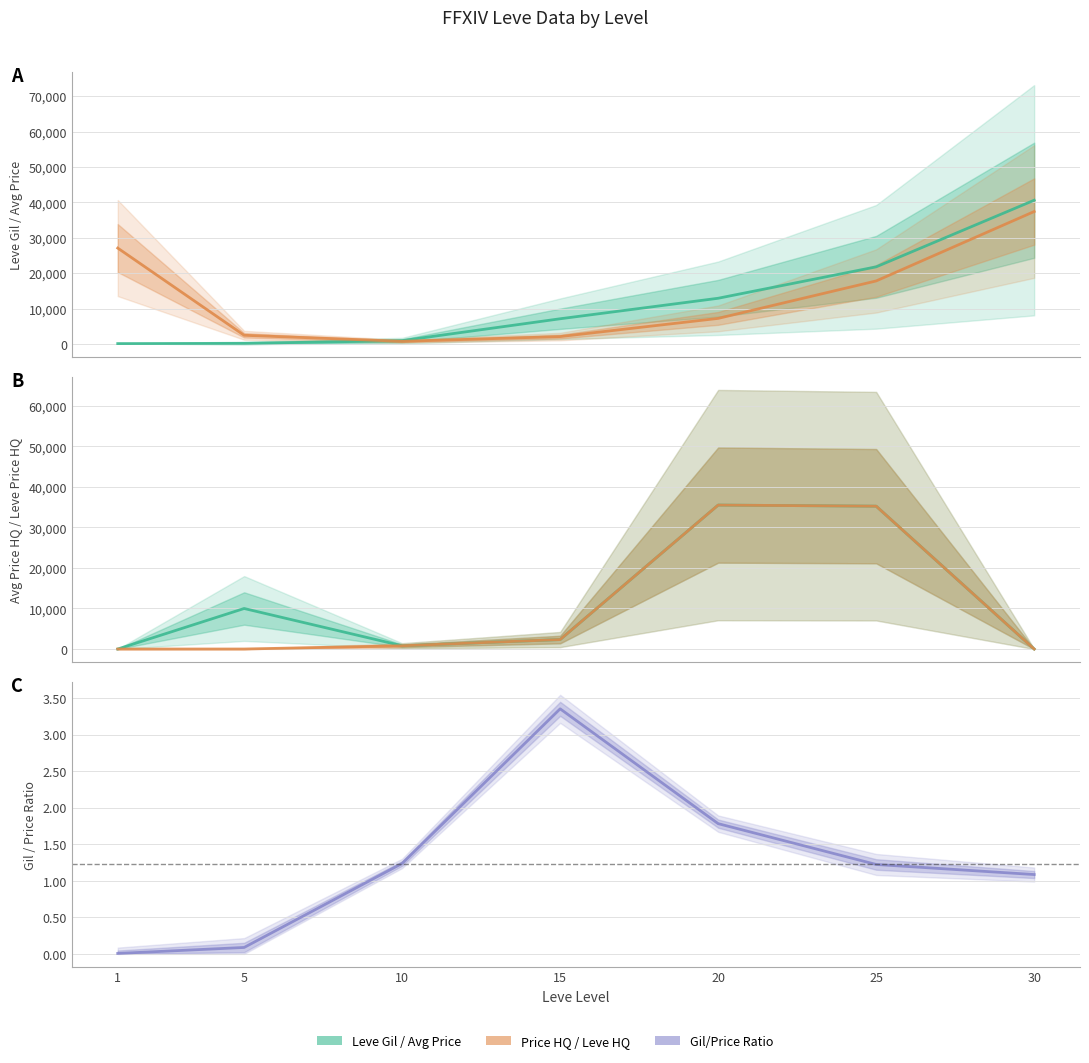

Read the Gil/Price Ratio value at 5.

0.1